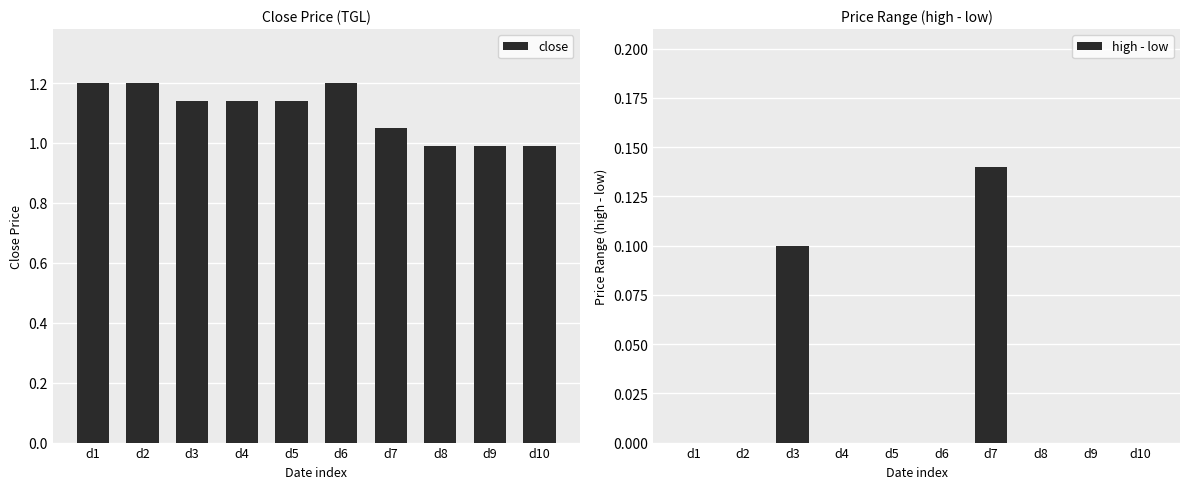

What is the value of the close bar at the 7th from the left?

1.1